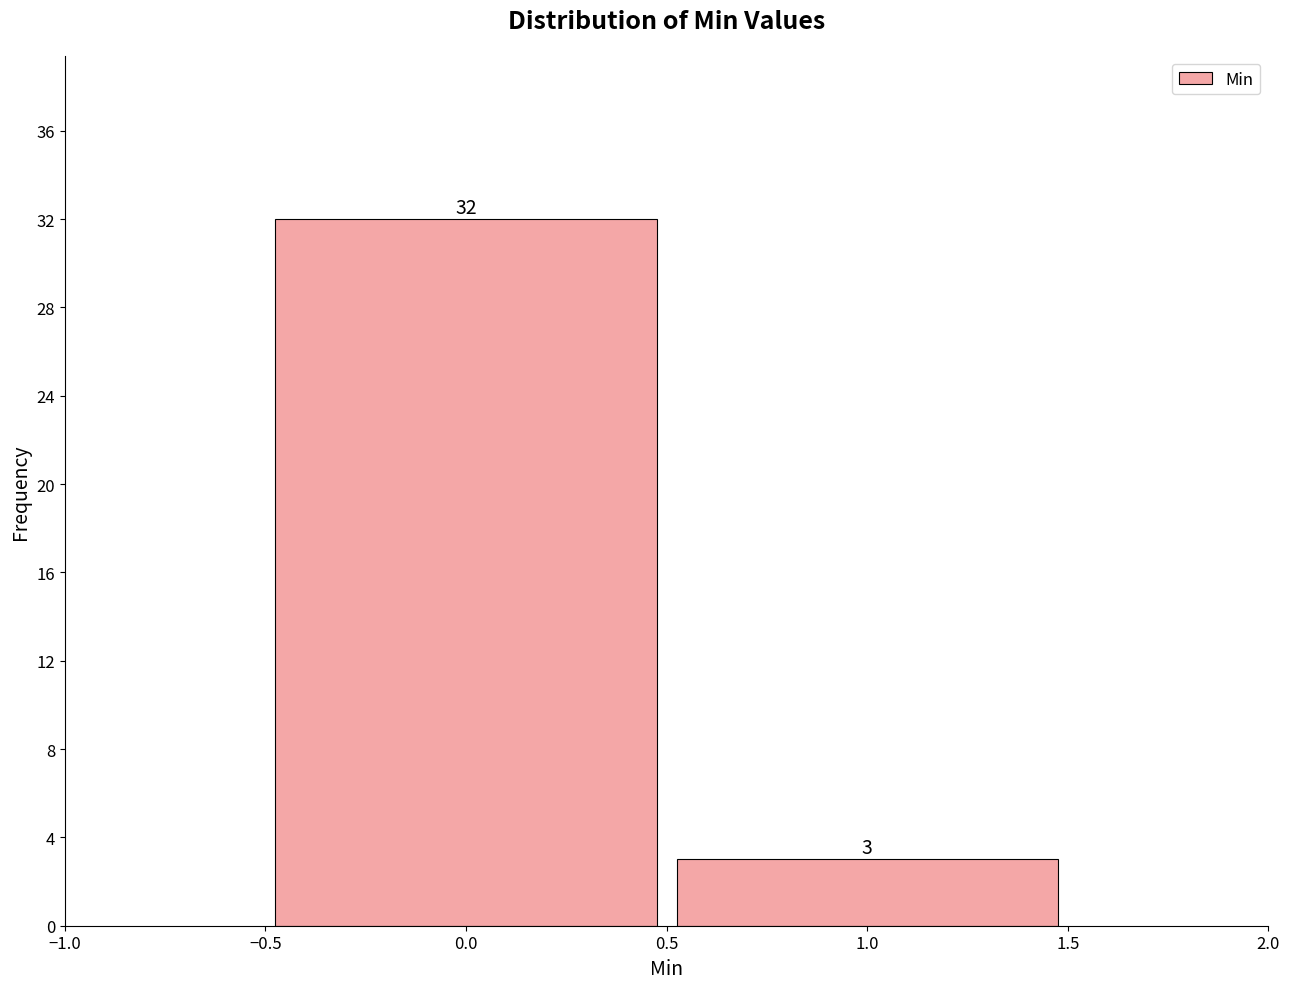

Reading left to right, list every bar in this chart as the range it spans on the x-axis followed by its height.

-0.5 to 0.5: 32
0.5 to 1.5: 3